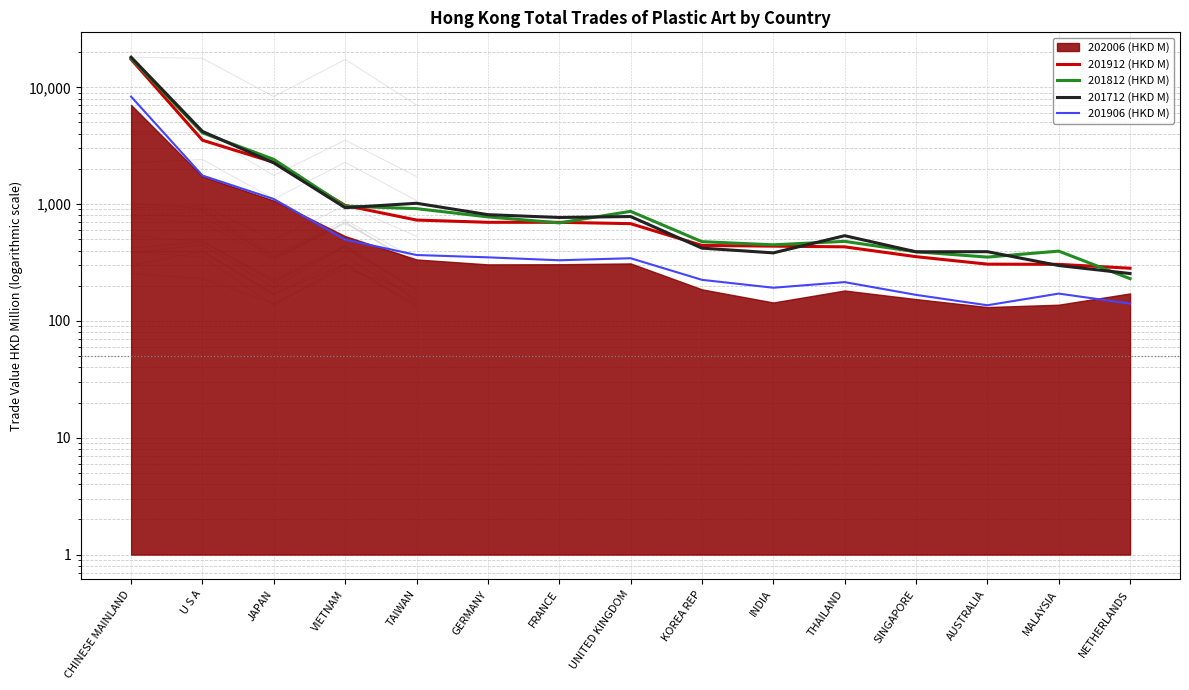

What is the maximum value for 201812 (HKD M)?

17696.2